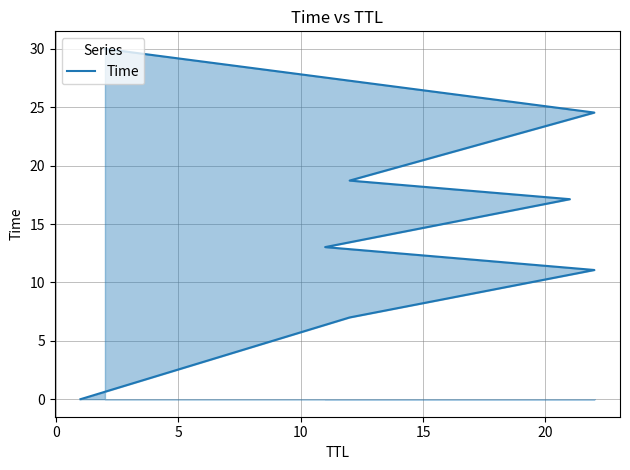

True or false: the data has more than 0 interior local peaks.

False